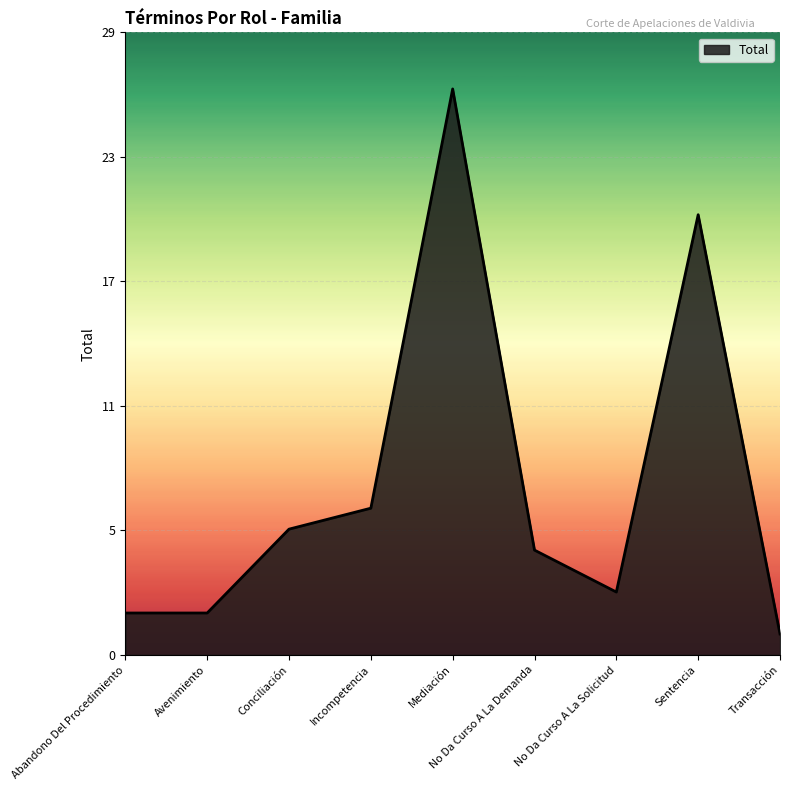

Does the chart display data point markers on the line(s)?

No